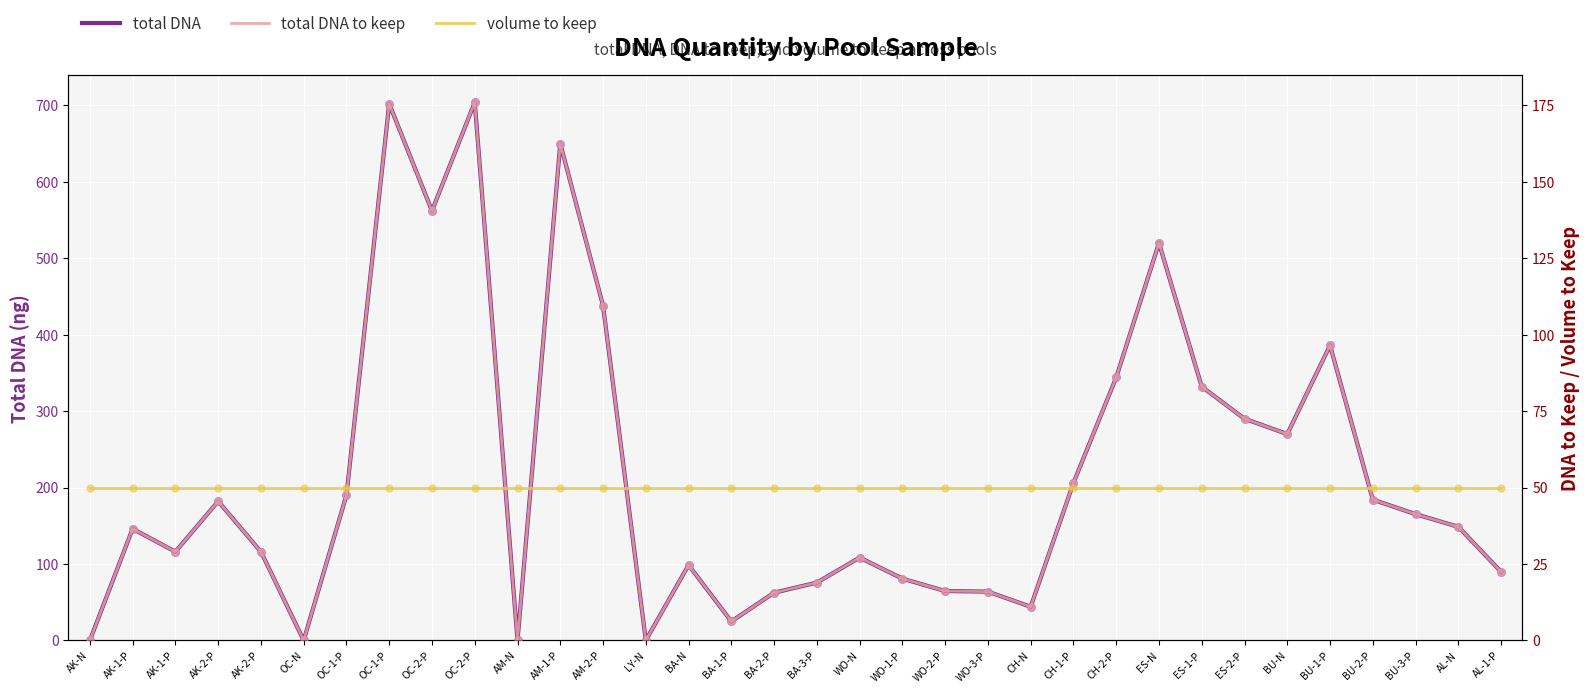

Is the value of total DNA at WO-N greater than the value of volume to keep at BA-3-P?

Yes